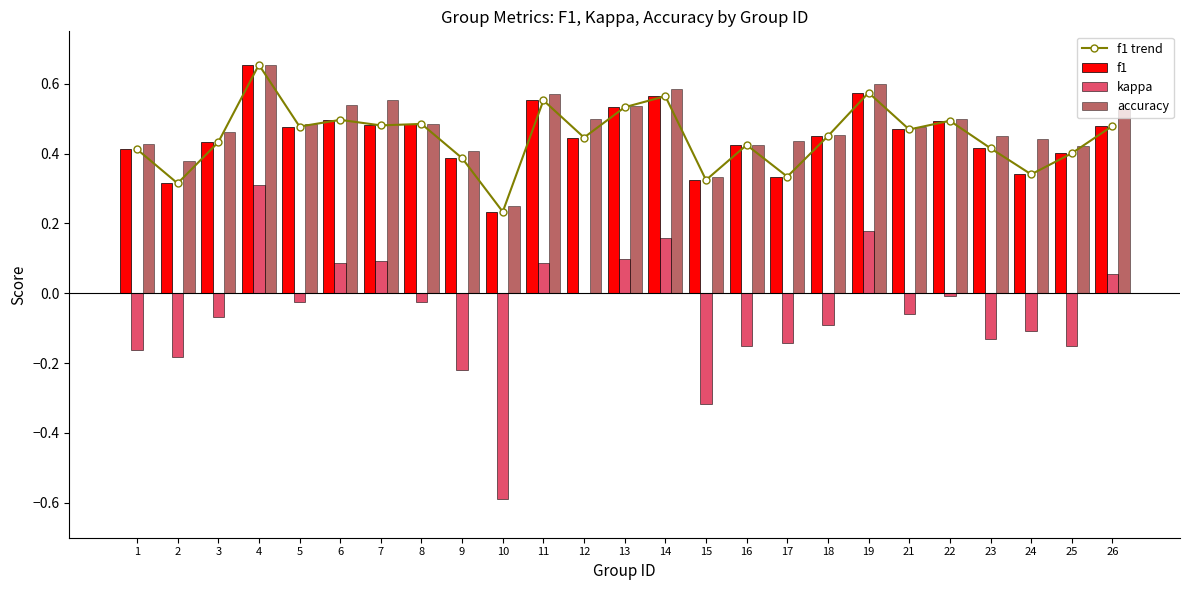

What is the value of the kappa bar at the 15th from the left?

-0.3